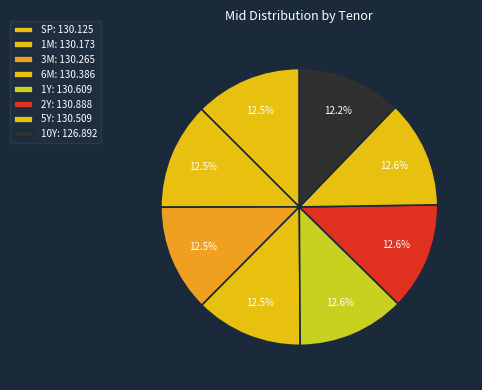

Is it true that 2Y is 1% of the pie?

False